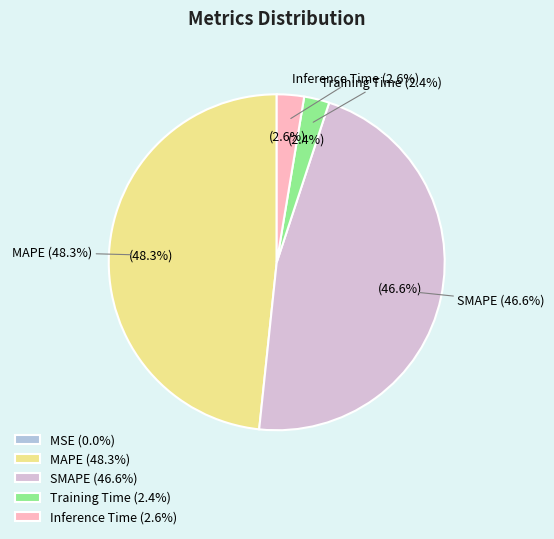

How many segments does this pie chart have?

5